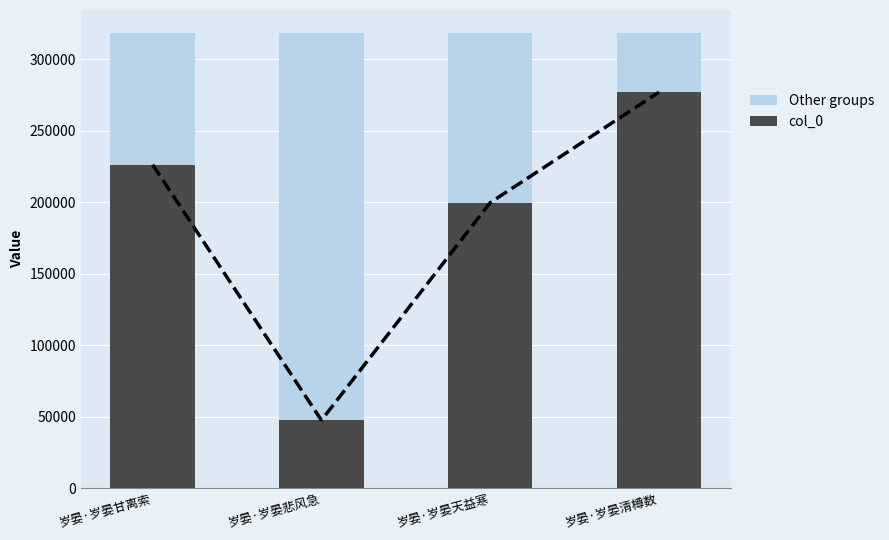

Which series has the largest range (max minus min)?

col_0